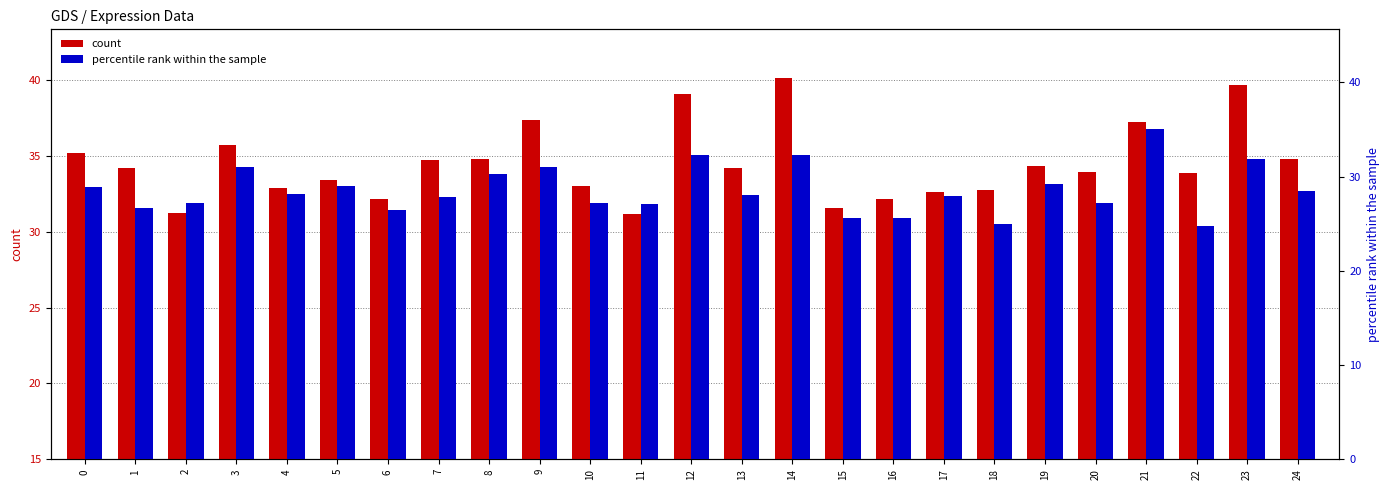

Reading right to left, list all the values displayed in this chart.

count: 34.8	39.7	33.9	37.2	33.9	34.3	32.8	32.6	32.2	31.5	40.1	34.2	39.1	31.2	33.0	37.4	34.8	34.7	32.1	33.4	32.9	35.7	31.2	34.2	35.2
percentile rank within the sample: 28.5	31.9	24.8	35.1	27.2	29.2	24.9	27.9	25.6	25.6	32.3	28.1	32.3	27.0	27.1	31.0	30.3	27.9	26.4	29.0	28.2	31.1	27.2	26.7	28.9